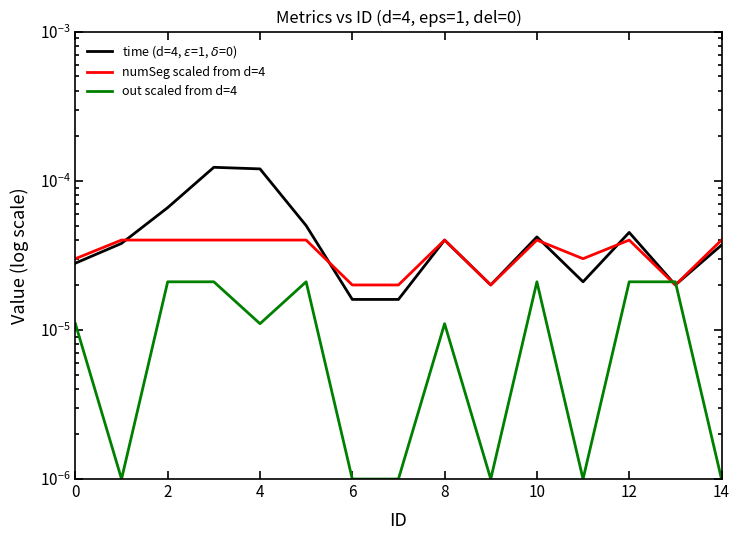

How many times do time (d=4, $\varepsilon$=1, $\delta$=0) and numSeg scaled from d=4 cross each other?

4